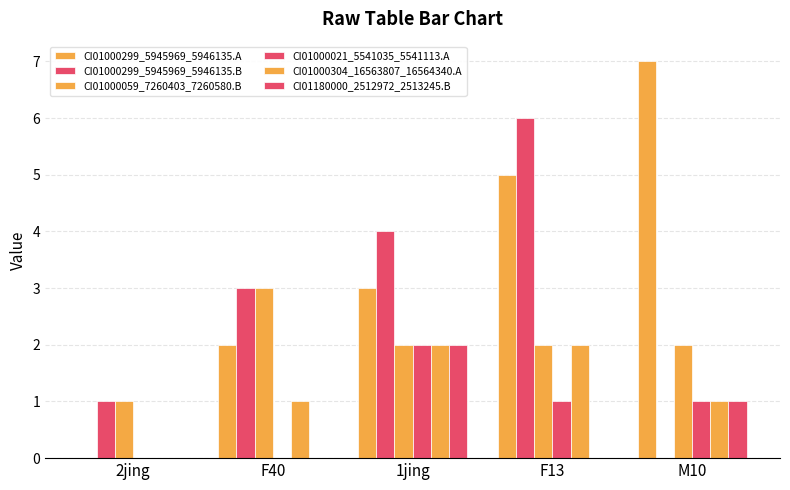

Reading left to right, what are all the values shown in this chart?

CI01000299_5945969_5946135.A: 0	2	3	5	7
CI01000299_5945969_5946135.B: 1	3	4	6	0
CI01000059_7260403_7260580.B: 1	3	2	2	2
CI01000021_5541035_5541113.A: 0	0	2	1	1
CI01000304_16563807_16564340.A: 0	1	2	2	1
CI01180000_2512972_2513245.B: 0	0	2	0	1